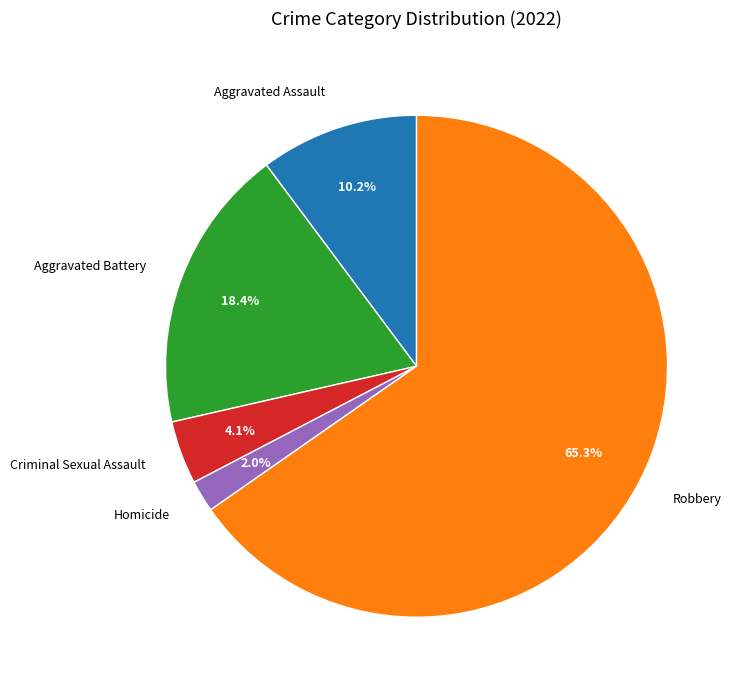

Is the sum of Aggravated Battery and Aggravated Assault greater than half?

No